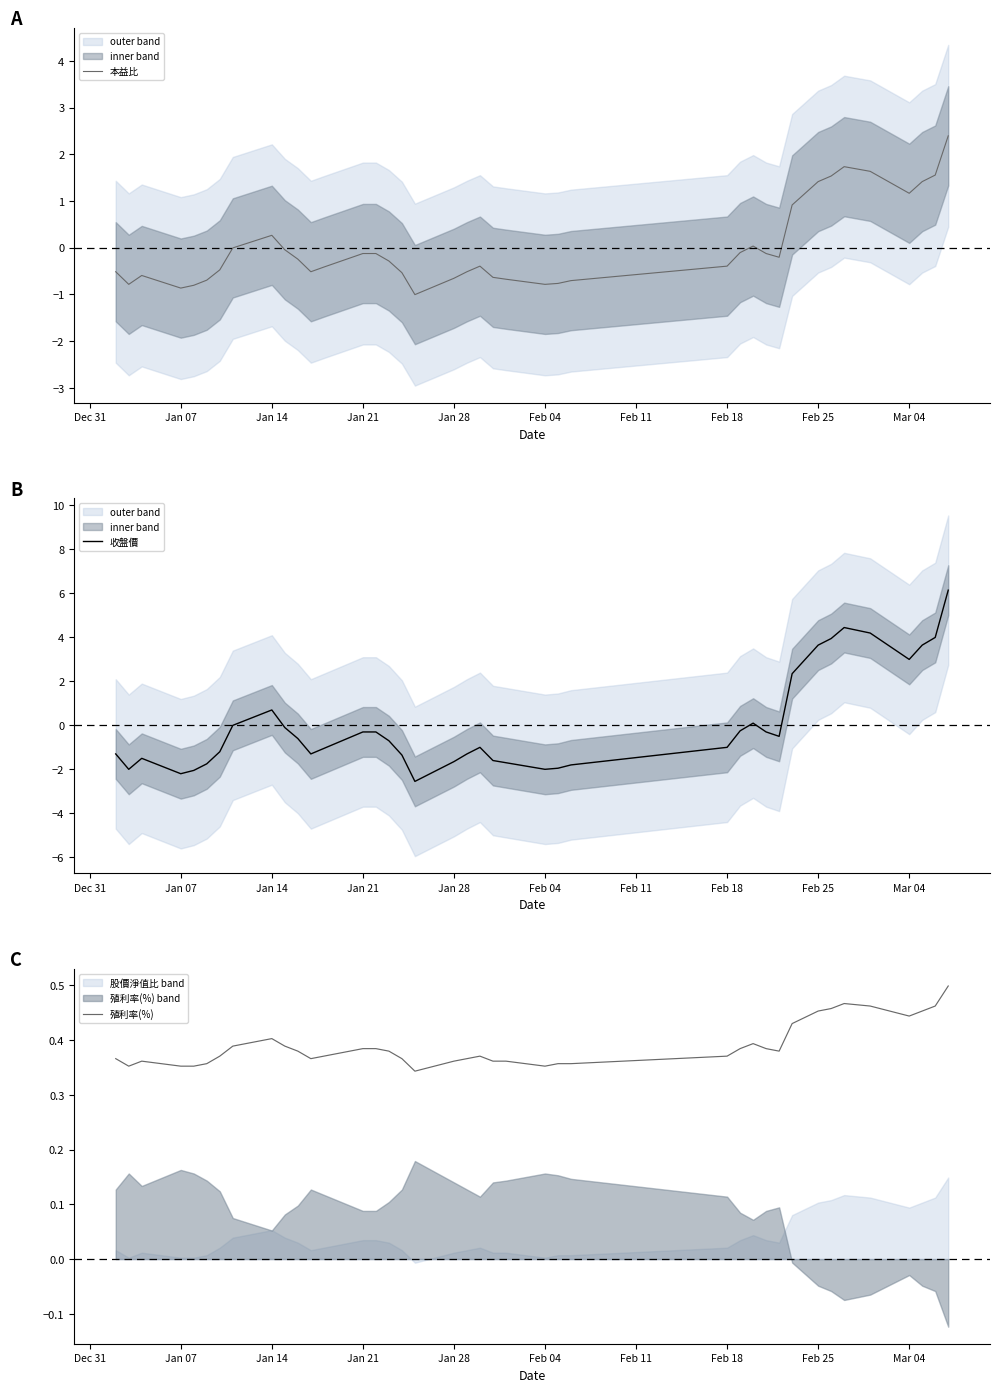

What is the minimum value for 本益比?

-1.0